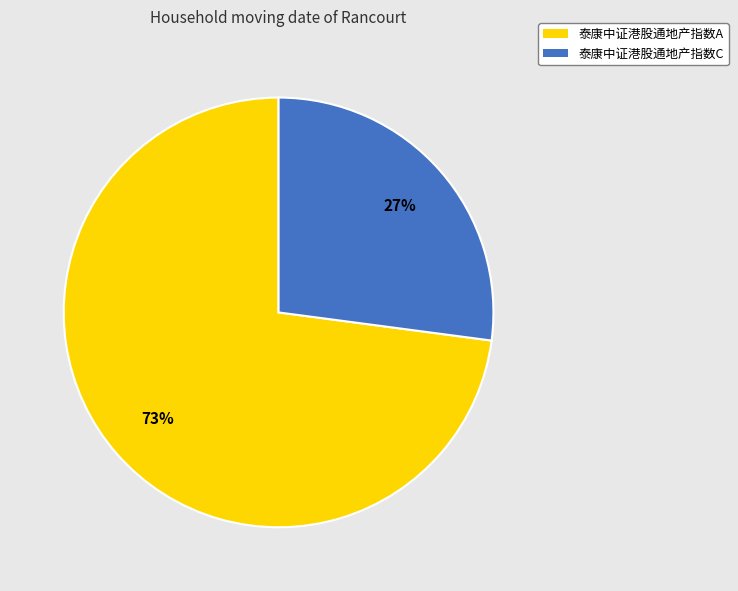

Which slice represents more than half of the pie?

泰康中证港股通地产指数A